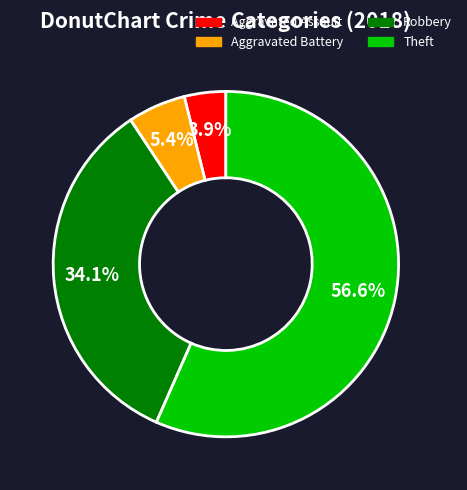

To the nearest percent, what percentage of the pie is Theft?

57%